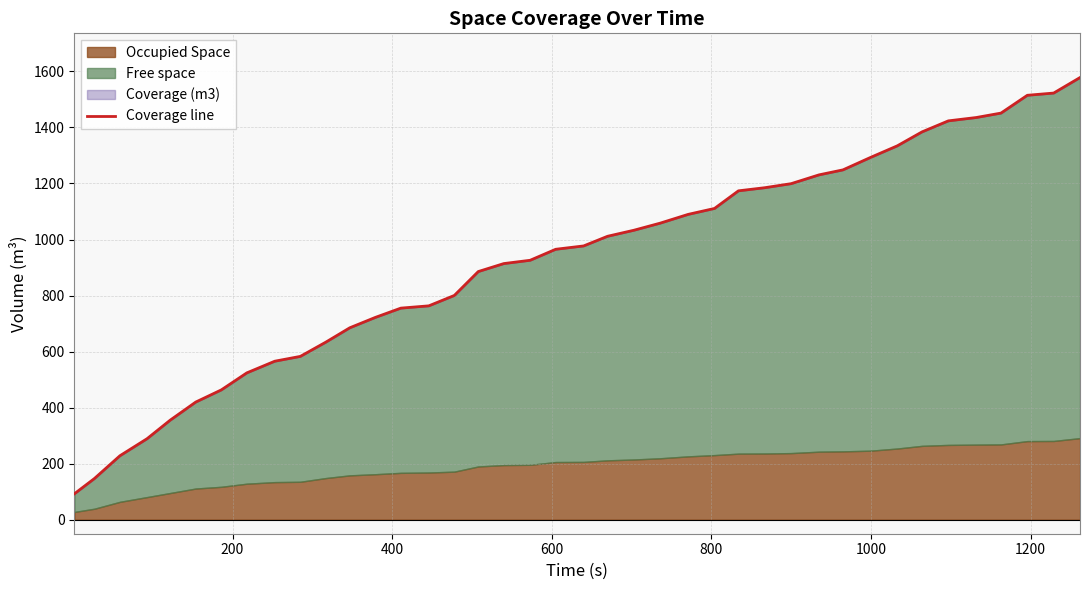

The chart shows a value of 268.5 at 8. True or false?

False